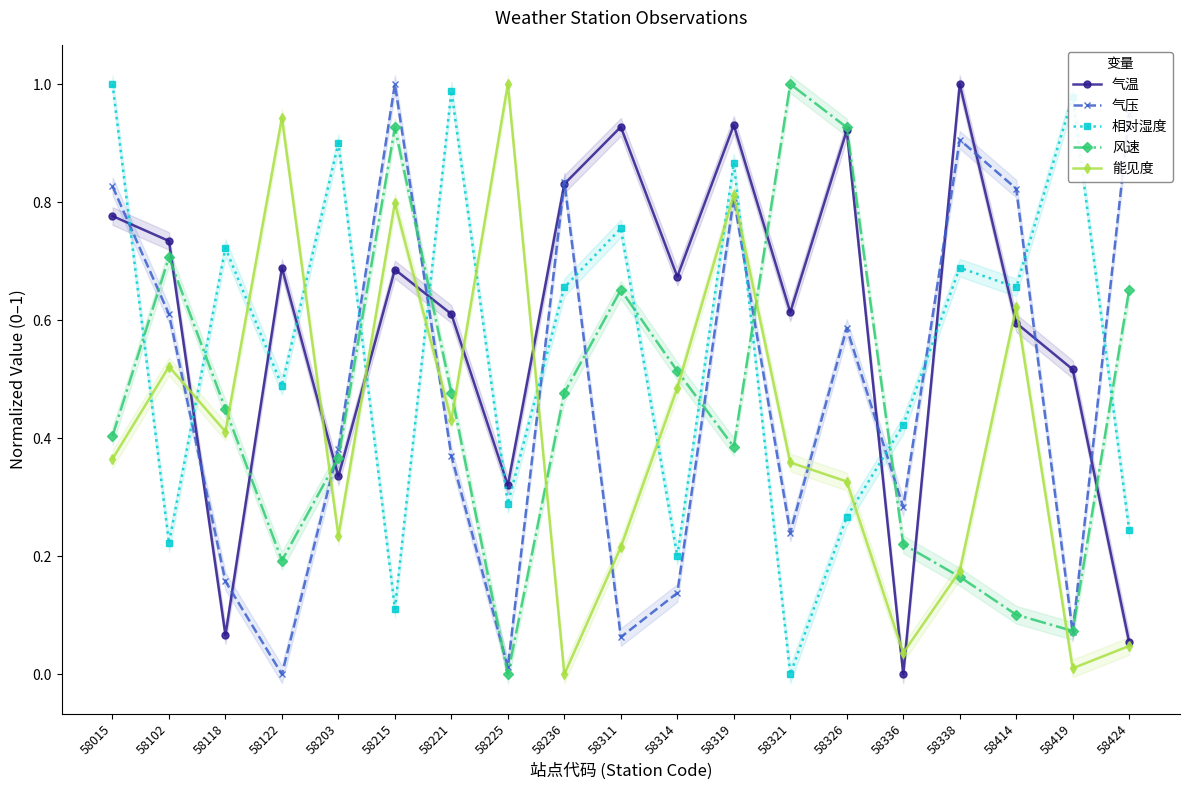

List the labels in order of 风速 value, smallest first.

58225, 58419, 58414, 58338, 58122, 58336, 58203, 58319, 58015, 58118, 58221, 58236, 58314, 58311, 58424, 58102, 58215, 58326, 58321